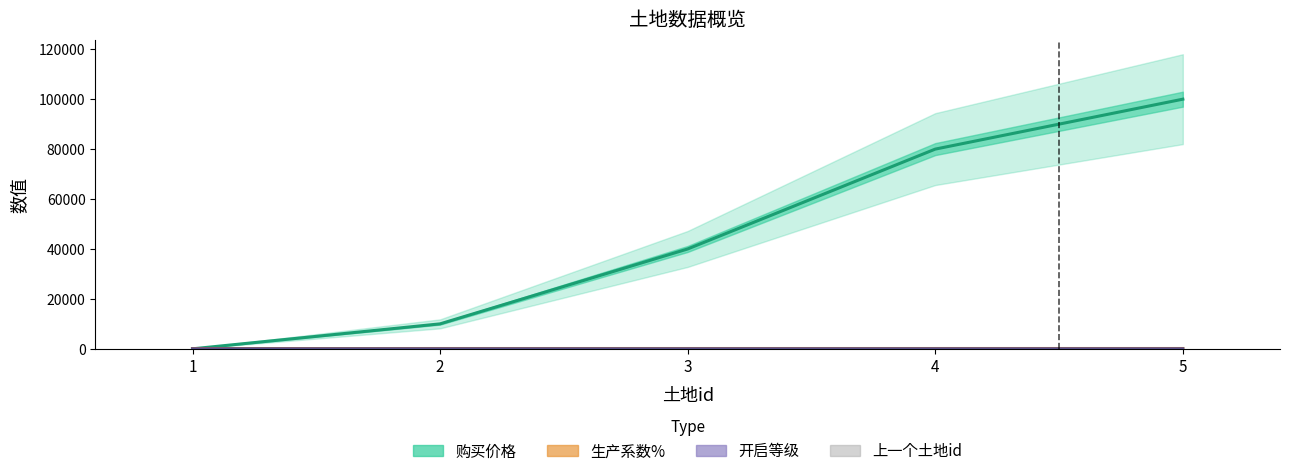

Reading right to left, transcribe all the data shown in this chart.

购买价格: 5=100000	4=80000	3=40000	2=10000	1=0
生产系数%: 5=128	4=127	3=126	2=125	1=100
开启等级: 5=8	4=7	3=5	2=3	1=1
上一个土地id: 5=4	4=8	3=7	2=6	1=0